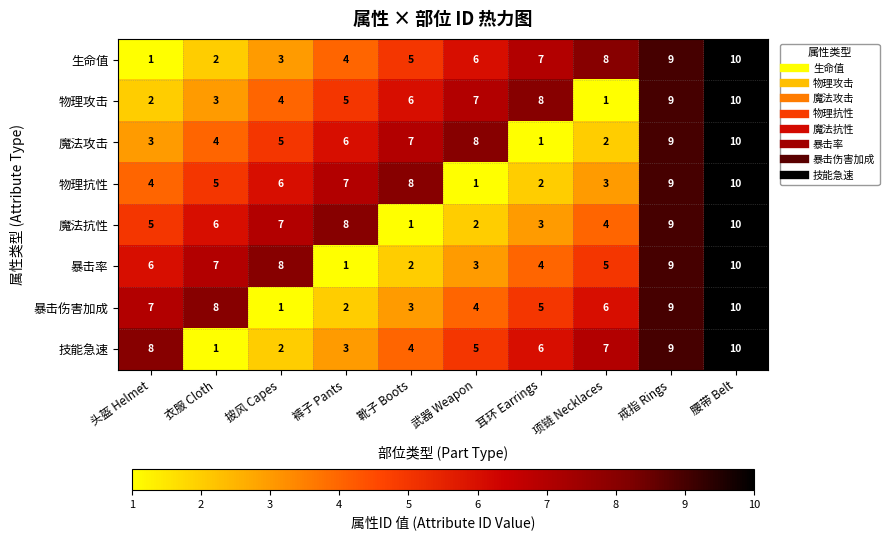

Is it true that 暴击率 equals 2 at 靴子 Boots?

True